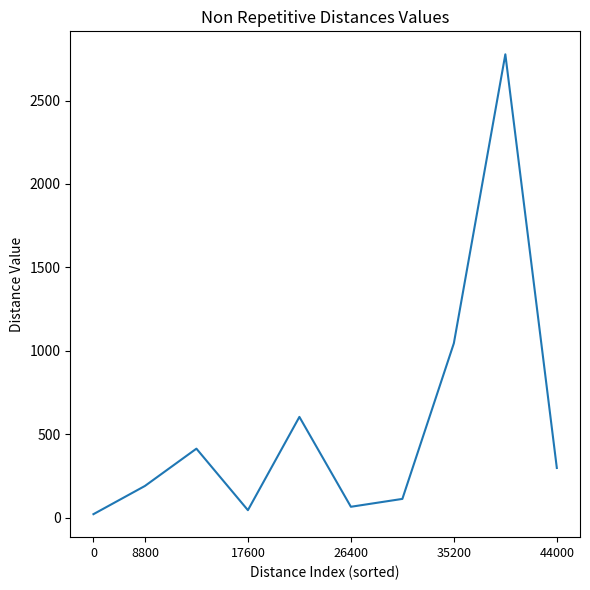

What is the difference between the maximum and minimum values?

2757.1